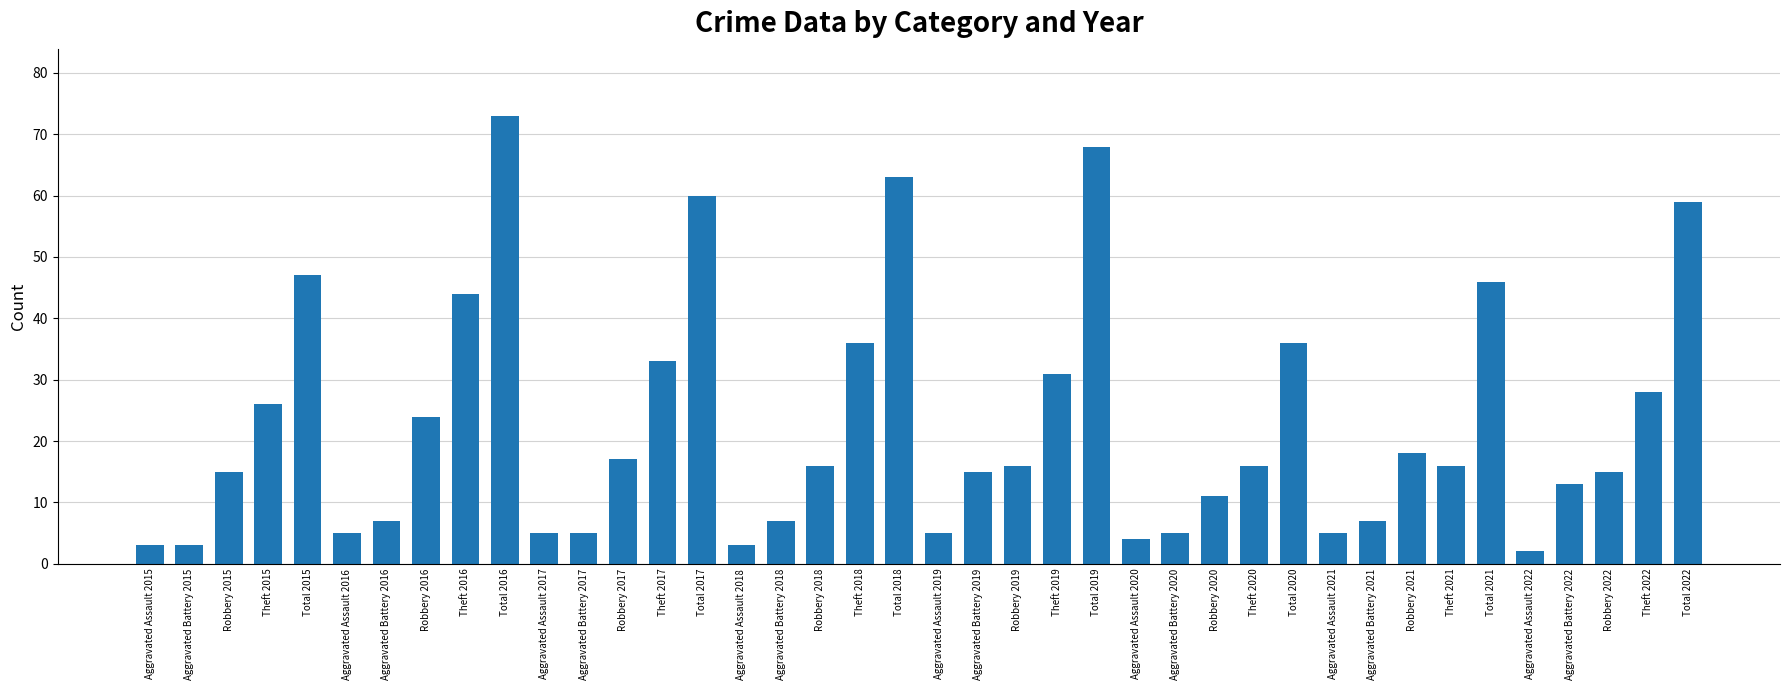

What is the sum of all values?

908